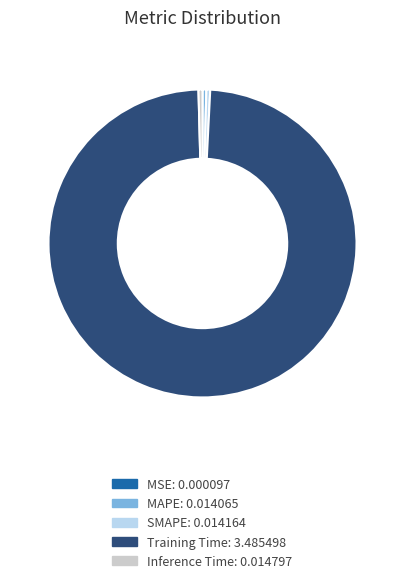

Is it true that Training Time is 87% of the pie?

False